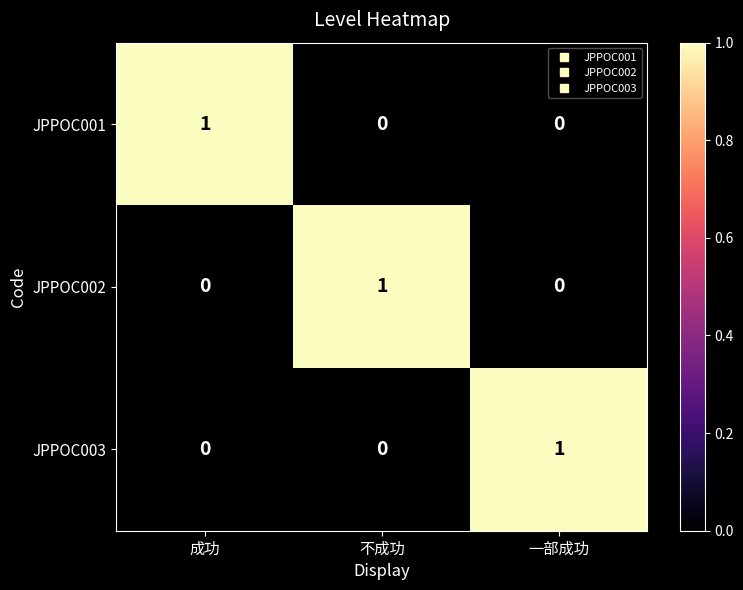

Which category has the highest value in the JPPOC003 series?

一部成功